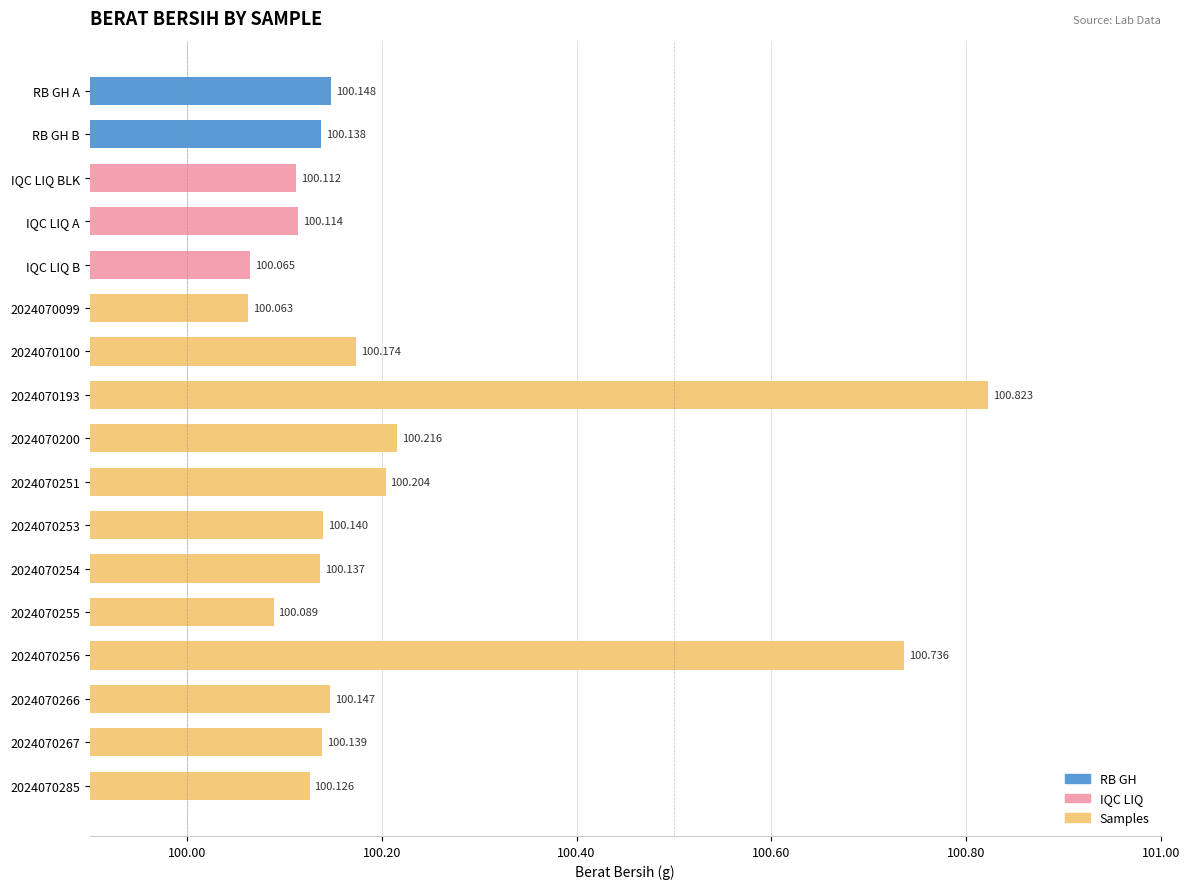

At which label is the value closest to 100?

2024070099